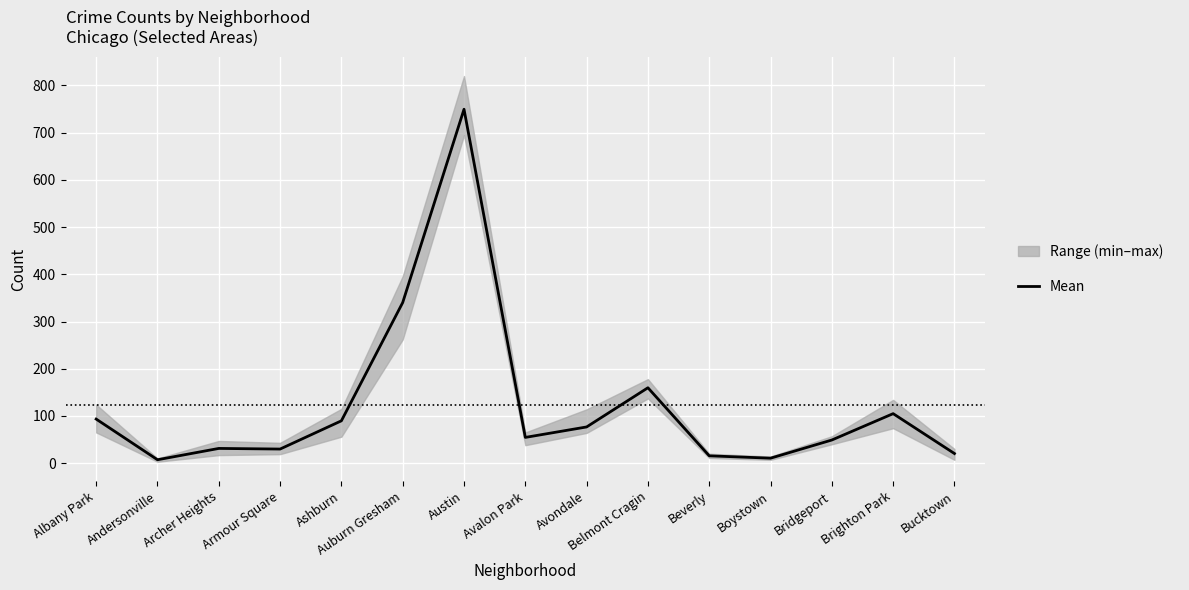

What is the change in value from Armour Square to Bucktown?

-9.5